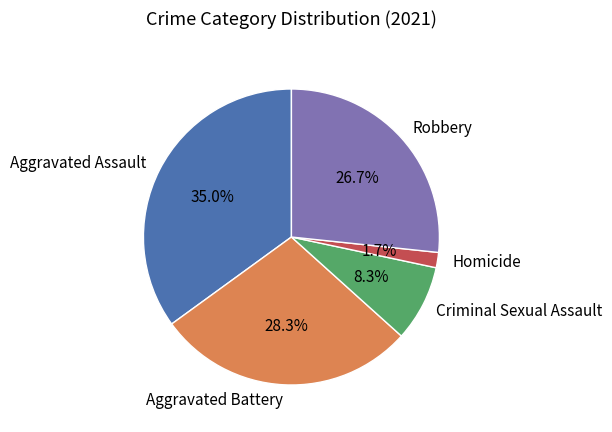

To the nearest percent, what is the combined percentage of Homicide and Criminal Sexual Assault?

10%